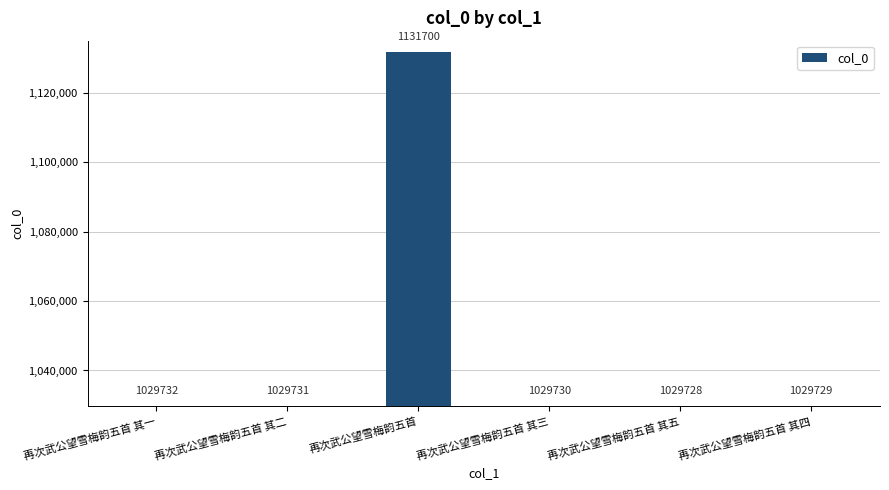

Reading right to left, transcribe all the data shown in this chart.

再次武公望雪梅韵五首 其四=1029729	再次武公望雪梅韵五首 其五=1029728	再次武公望雪梅韵五首 其三=1029730	再次武公望雪梅韵五首=1131700	再次武公望雪梅韵五首 其二=1029731	再次武公望雪梅韵五首 其一=1029732